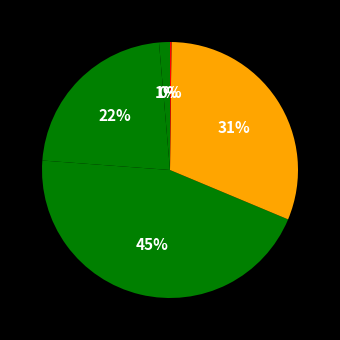

Which category has the biggest portion of the pie?

SMAPE